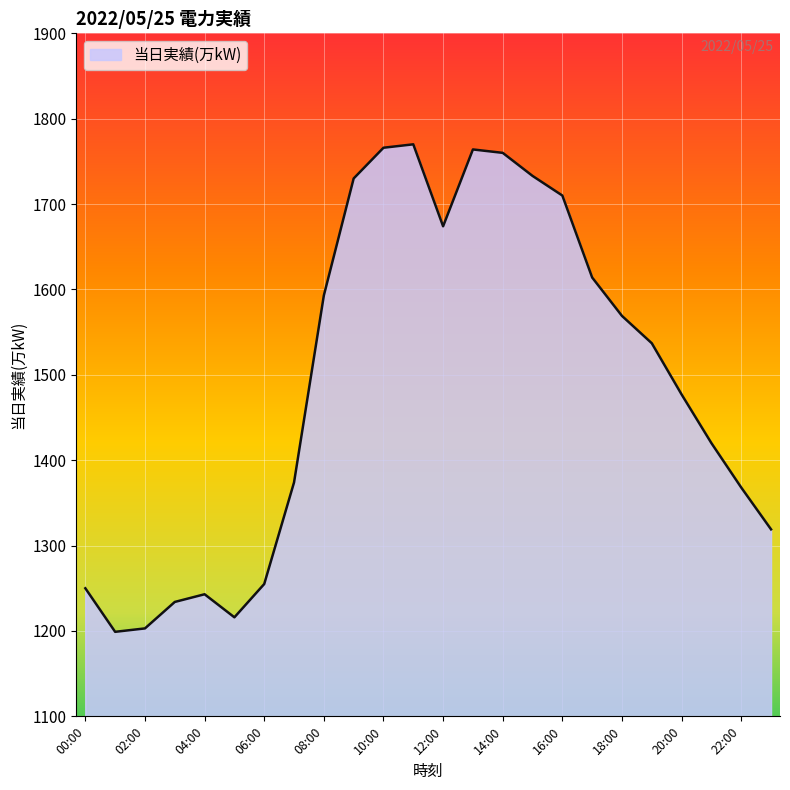

What is the maximum value shown in the chart?

1770